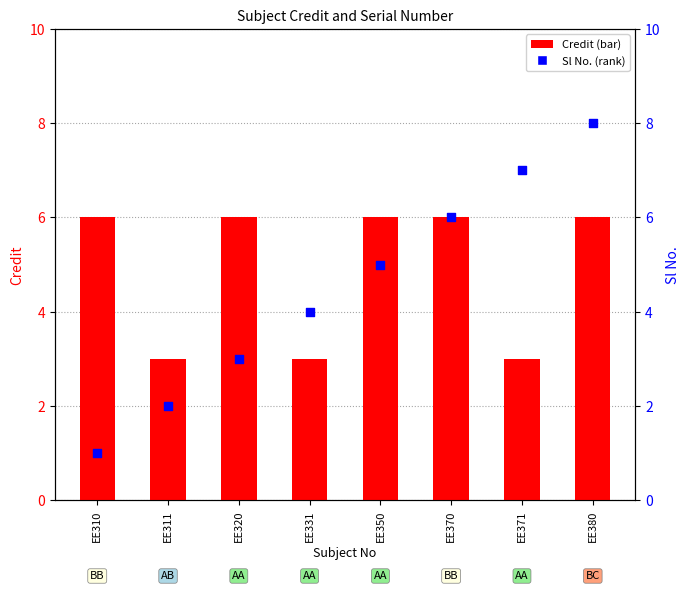

Which series reaches the maximum Y coordinate?

Sl No.